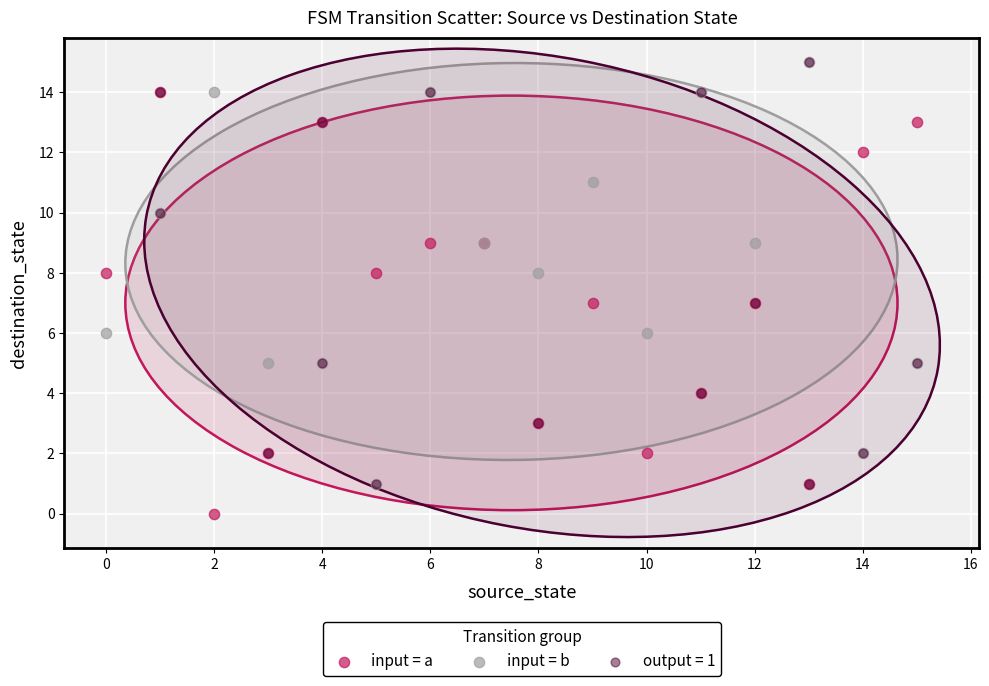

What are all the series names shown in the legend?

input = a, input = b, output = 1